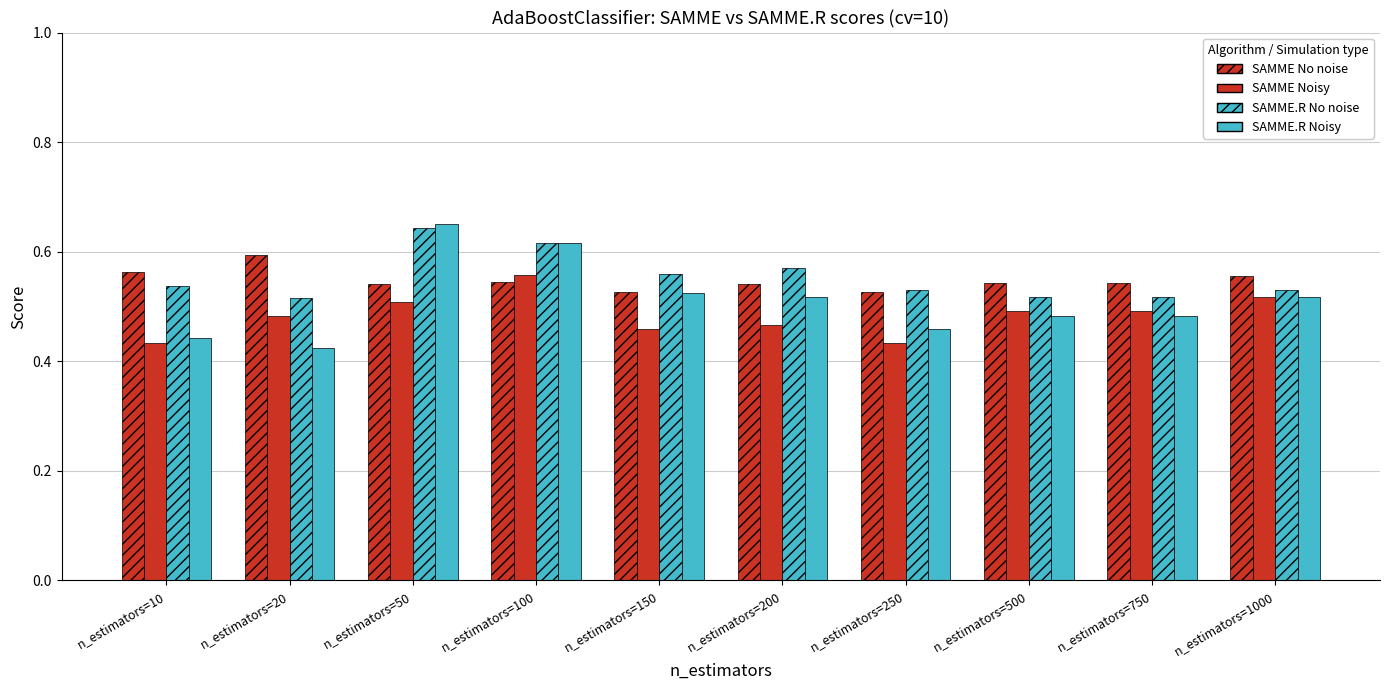

Are the bars horizontal?

No